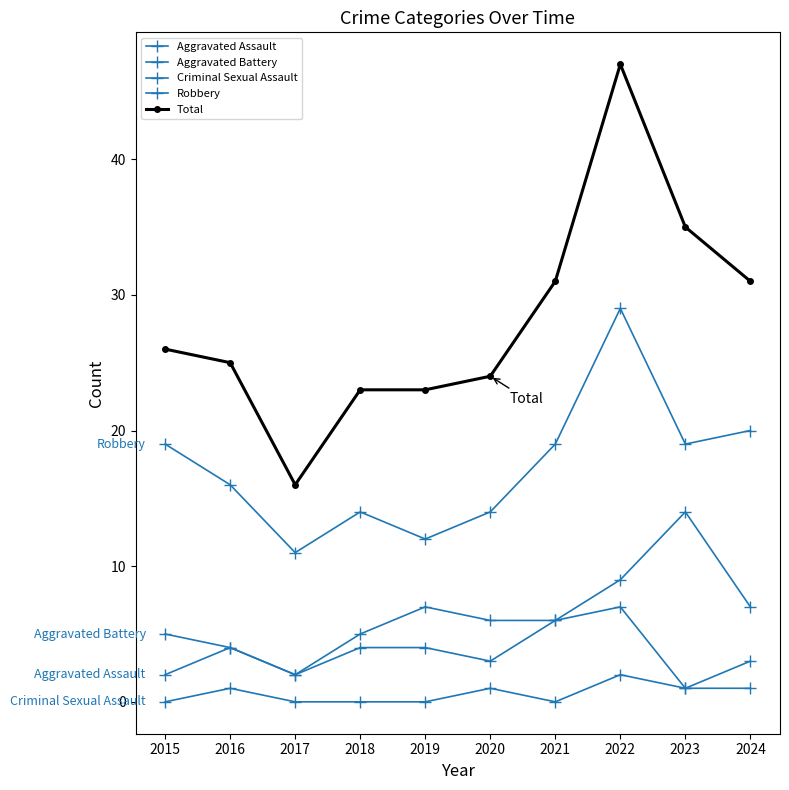

Is this an area chart (filled region under the line)?

No